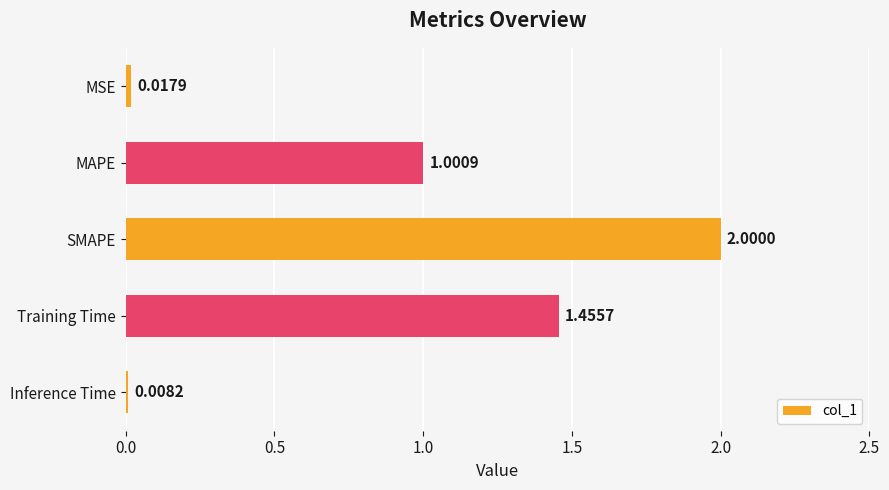

Where is the data nearest to the value 1?

MAPE